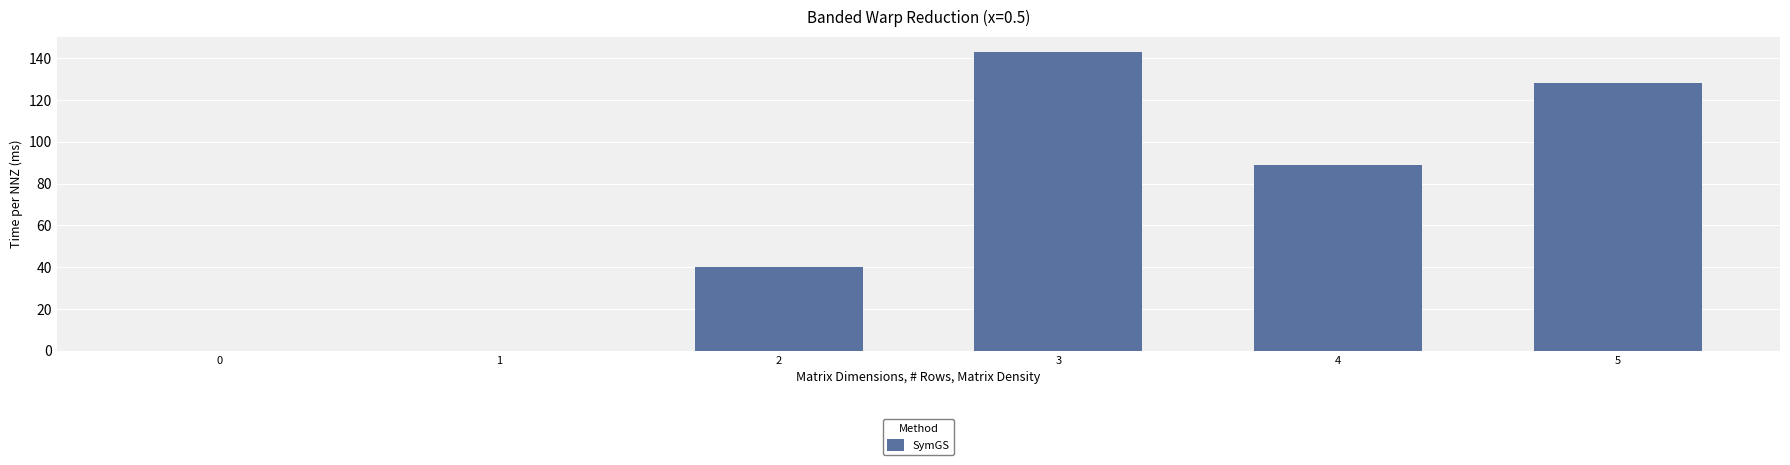

What is the sum of the values at 3 and 0?

143